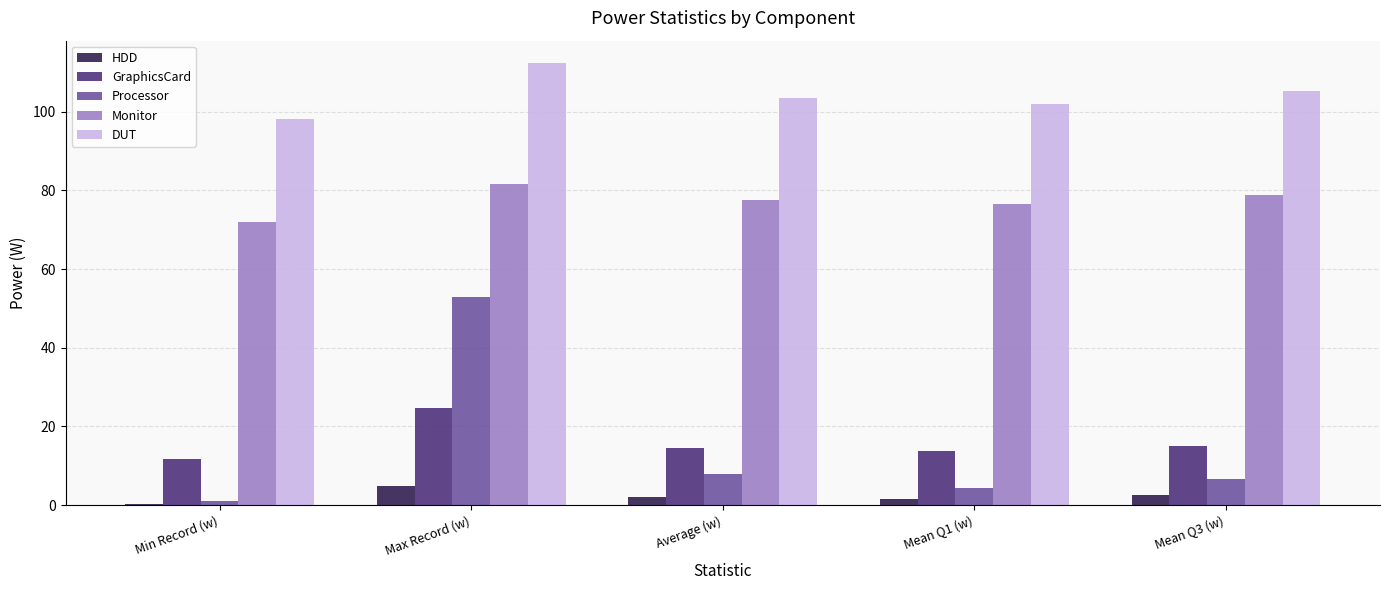

Rank the series by their maximum value, from lowest to highest.

HDD, GraphicsCard, Processor, Monitor, DUT